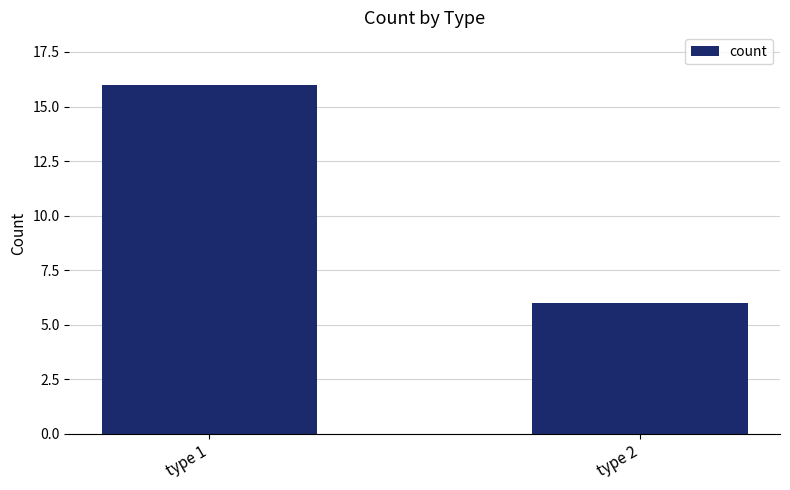

Reading left to right, extract all data points from this chart.

16	6